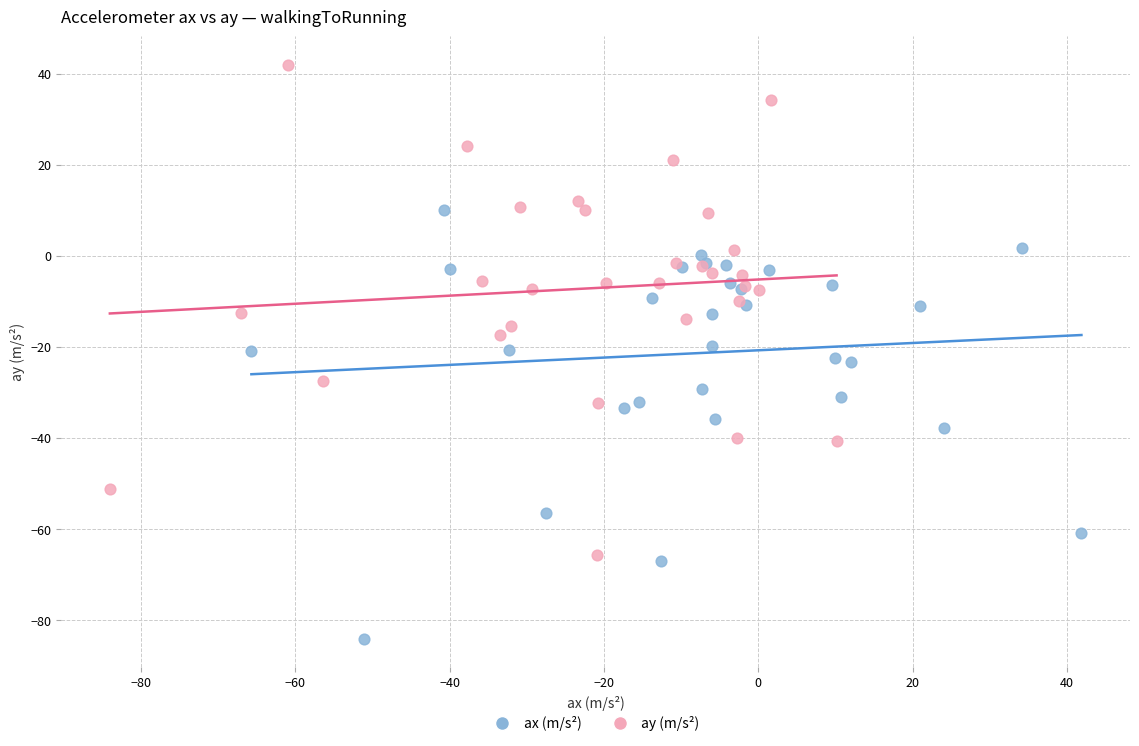

Which series reaches the maximum Y coordinate?

ay (m/s²)